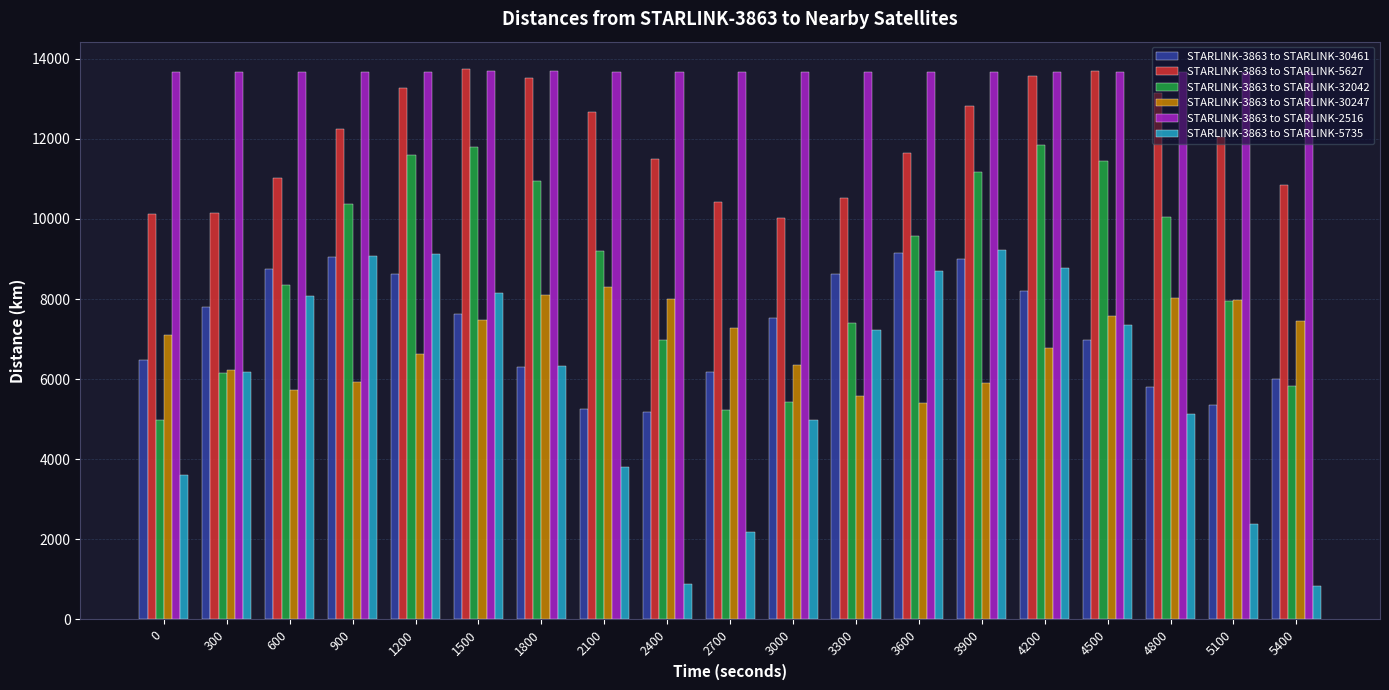

How many distinct data groups are displayed?

6